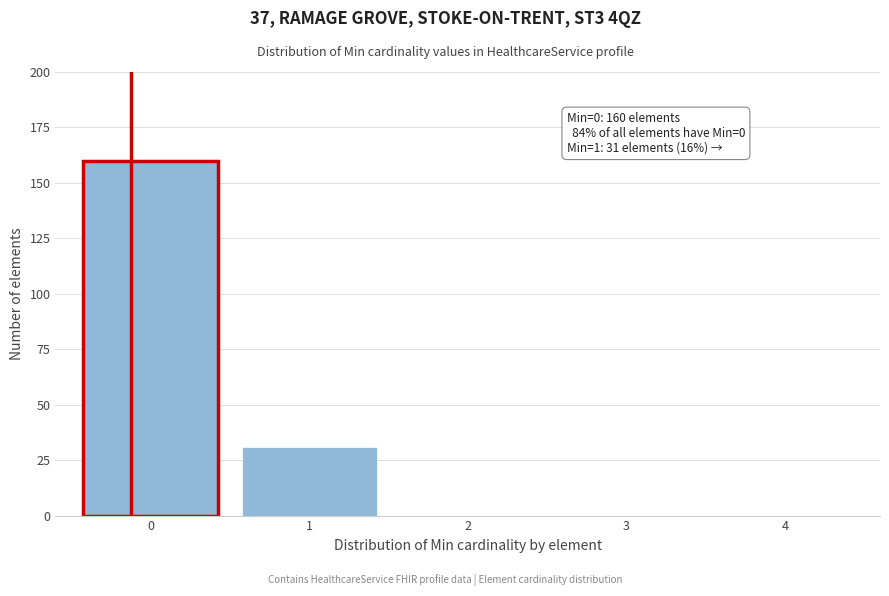

Reading left to right, list all the values displayed in this chart.

0=160	1=31	2=0	3=0	4=0